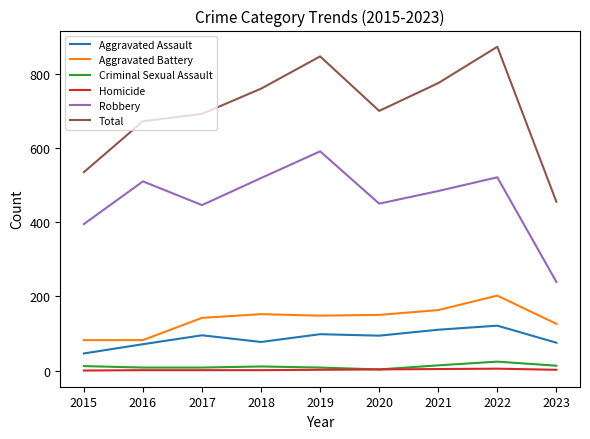

The Aggravated Assault series shows 46 at 2015. True or false?

True